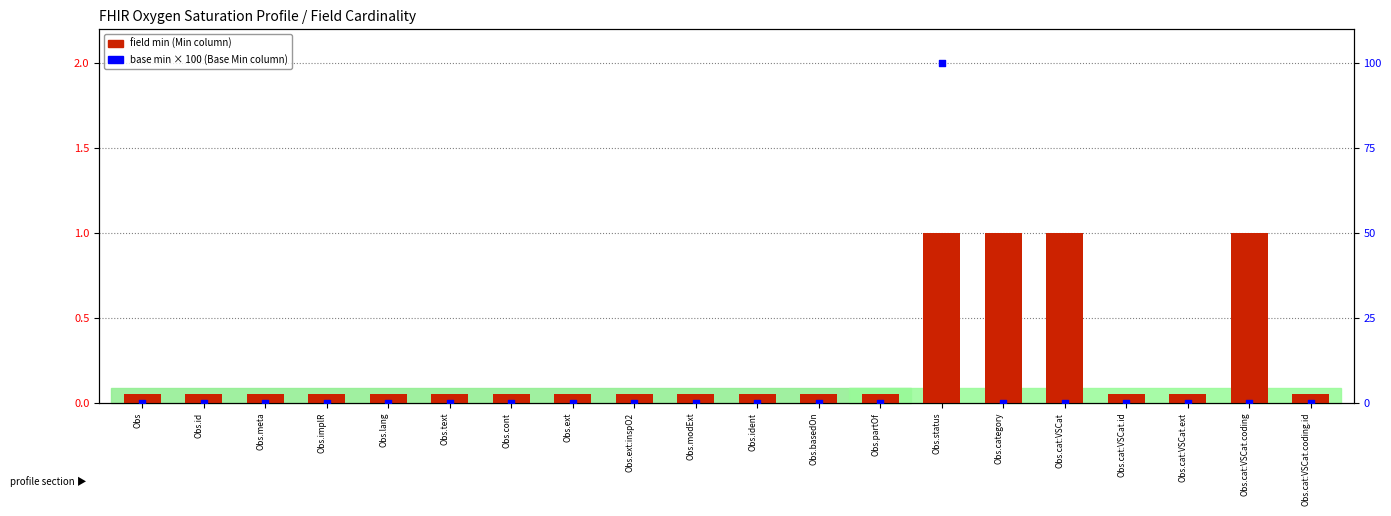

At how many categories does at least one series exceed 17?

1